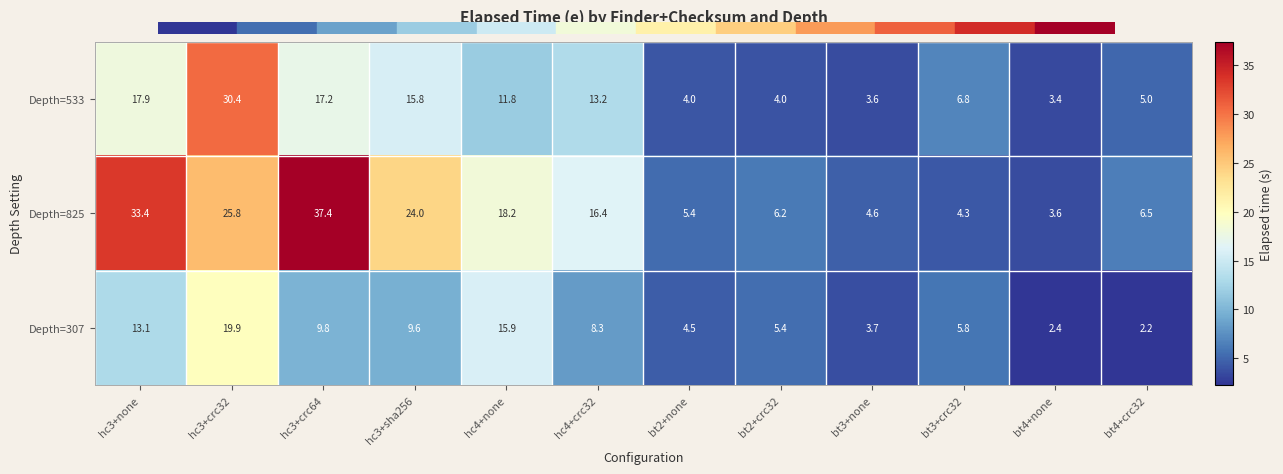

What is the difference between the maximum and second lowest values in the Depth=825 series?

33.1